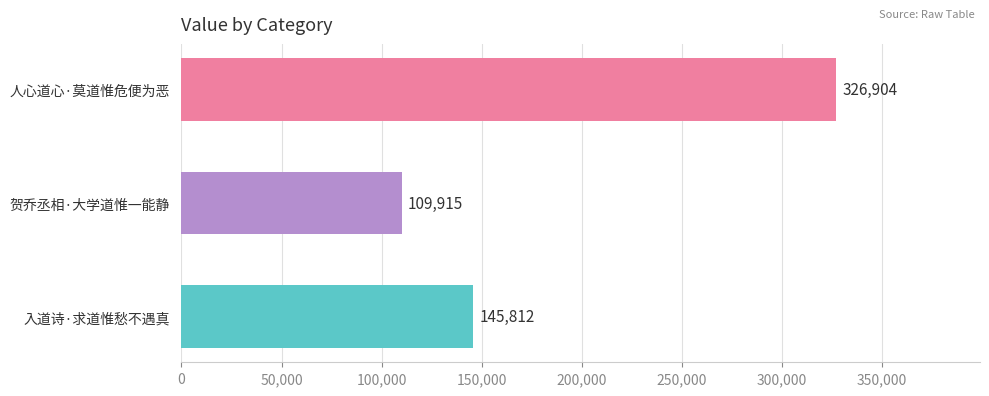

What is the ratio of the value at 贺乔丞相·大学道惟一能静 to the value at 入道诗·求道惟愁不遇真?

0.8